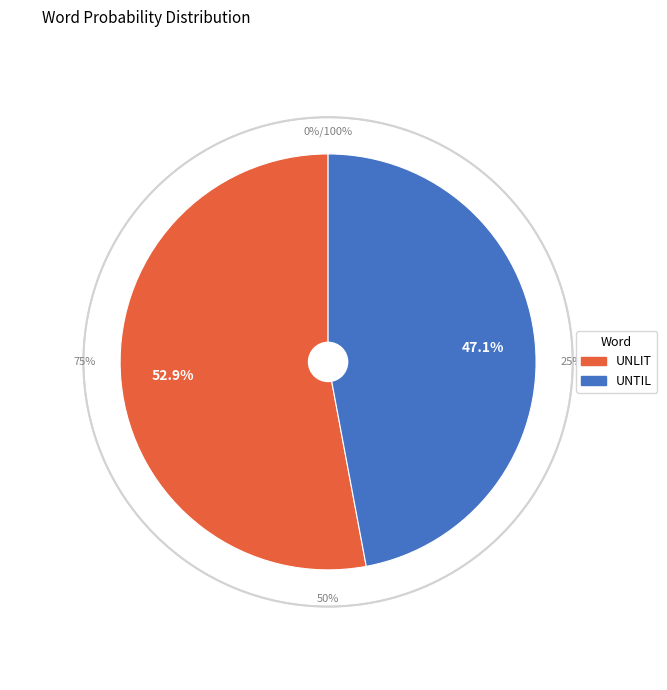

What is the smallest slice in the pie chart?

UNTIL